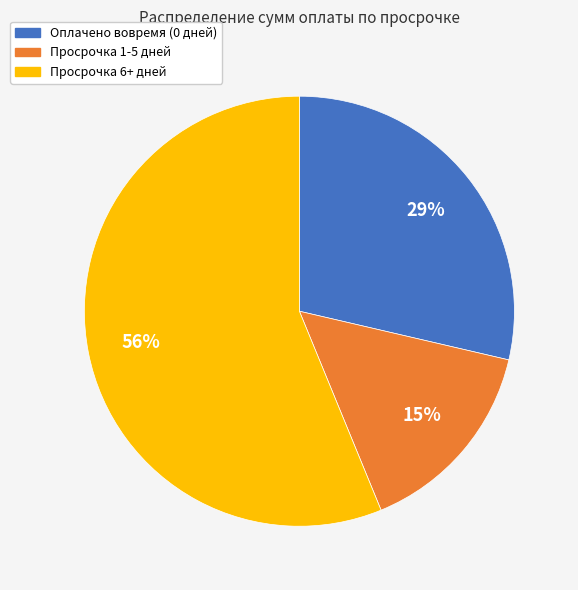

To the nearest percent, what is the average slice percentage?

33%